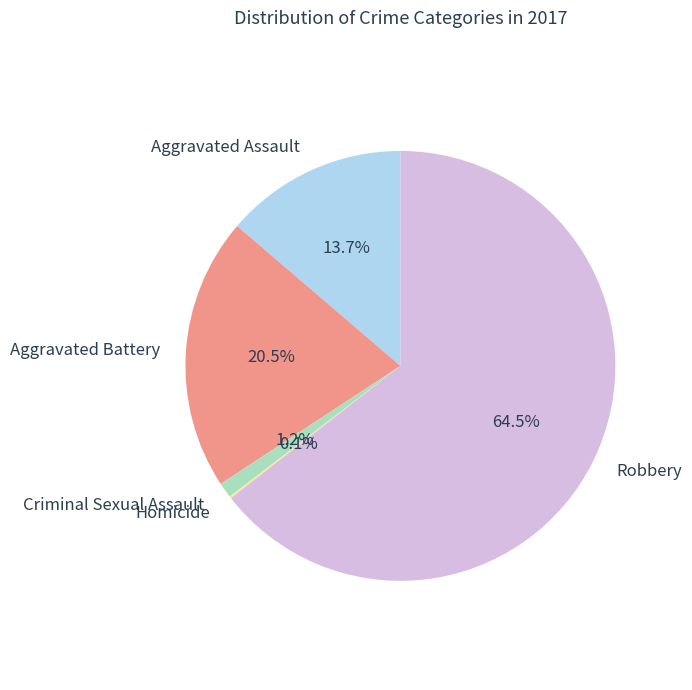

Do Aggravated Assault and Aggravated Battery together represent more than half of the pie?

No